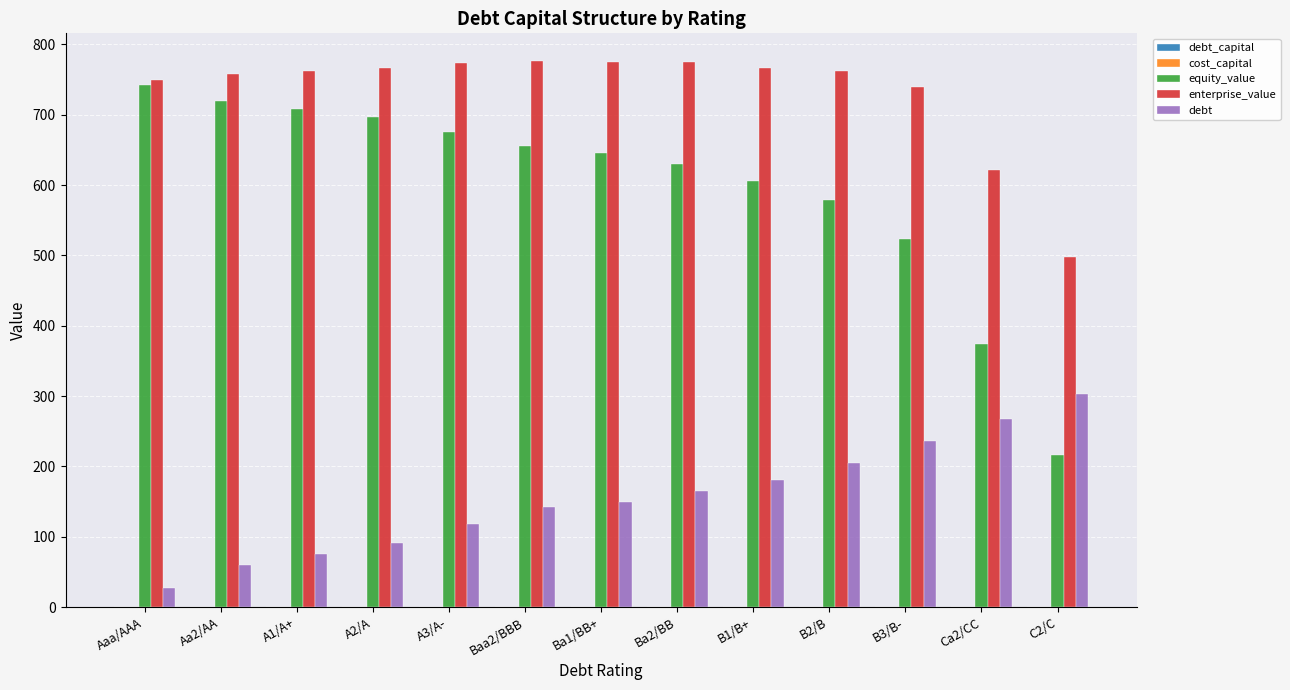

The value of debt at A2/A is 90.5. True or false?

True